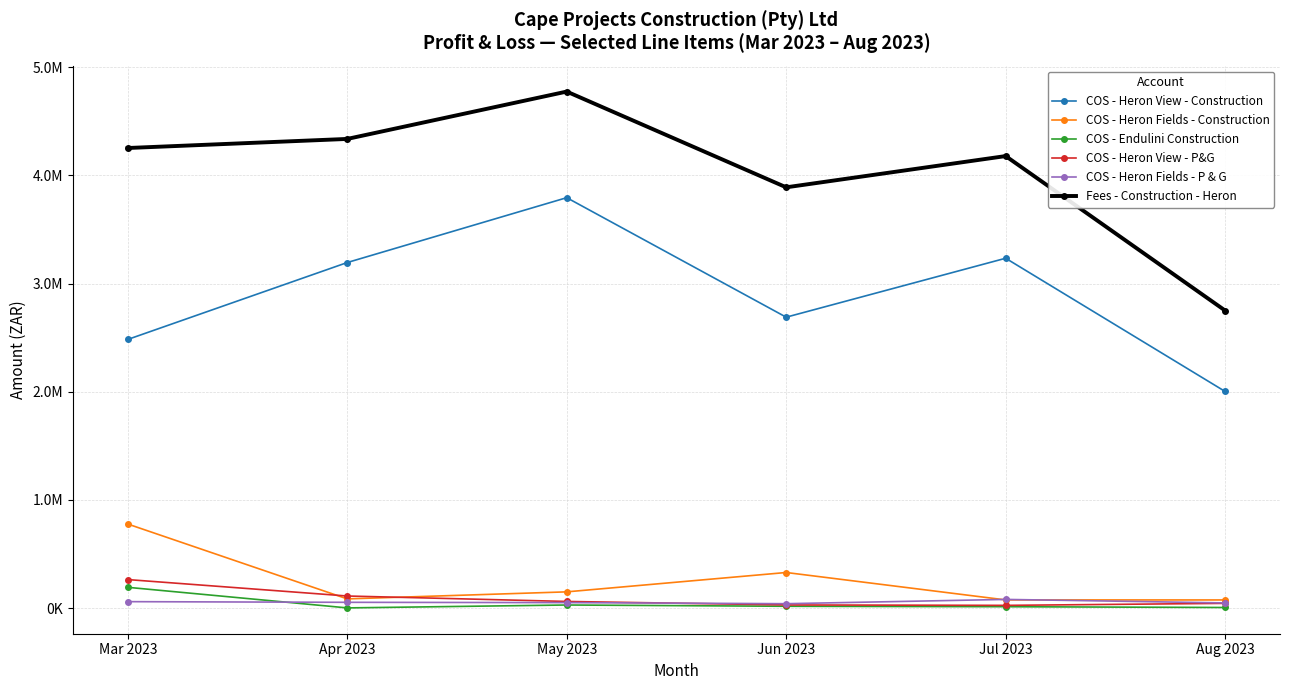

What is the difference between the highest and lowest values at Apr 2023?

4335153.5